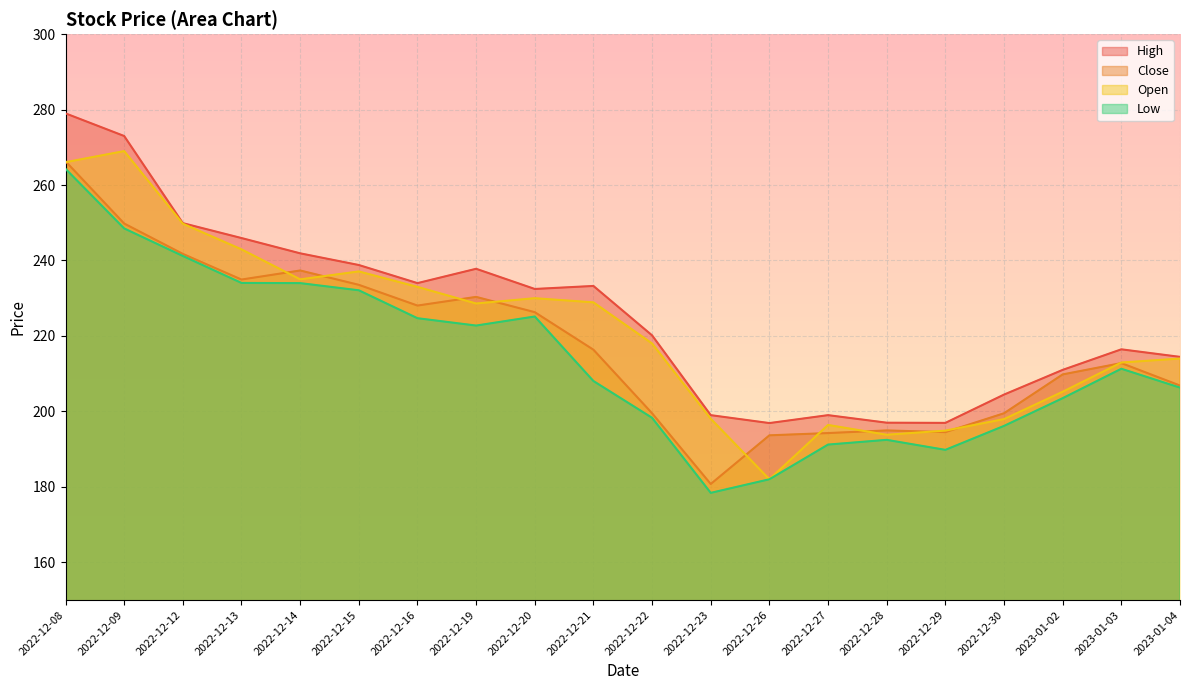

At how many categories does at least one series exceed 276?

1